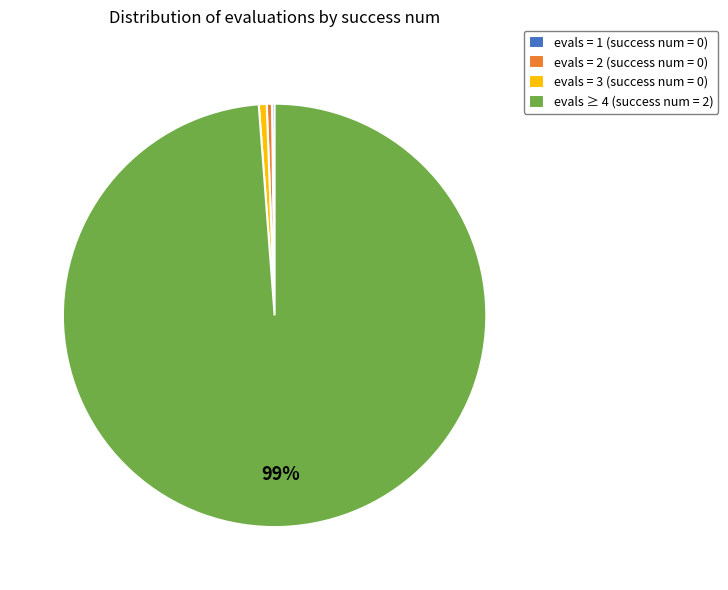

Is it true that evals = 3 (success num = 0) is 1% of the pie?

True